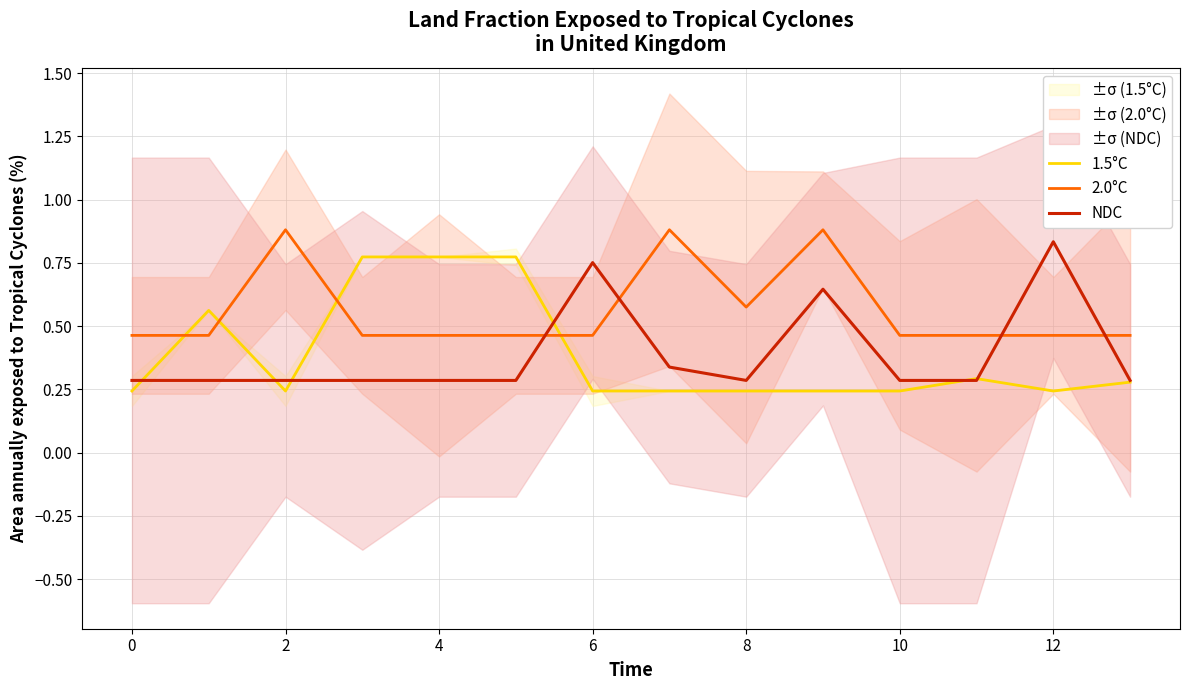

How many categories are shown in the chart?

14